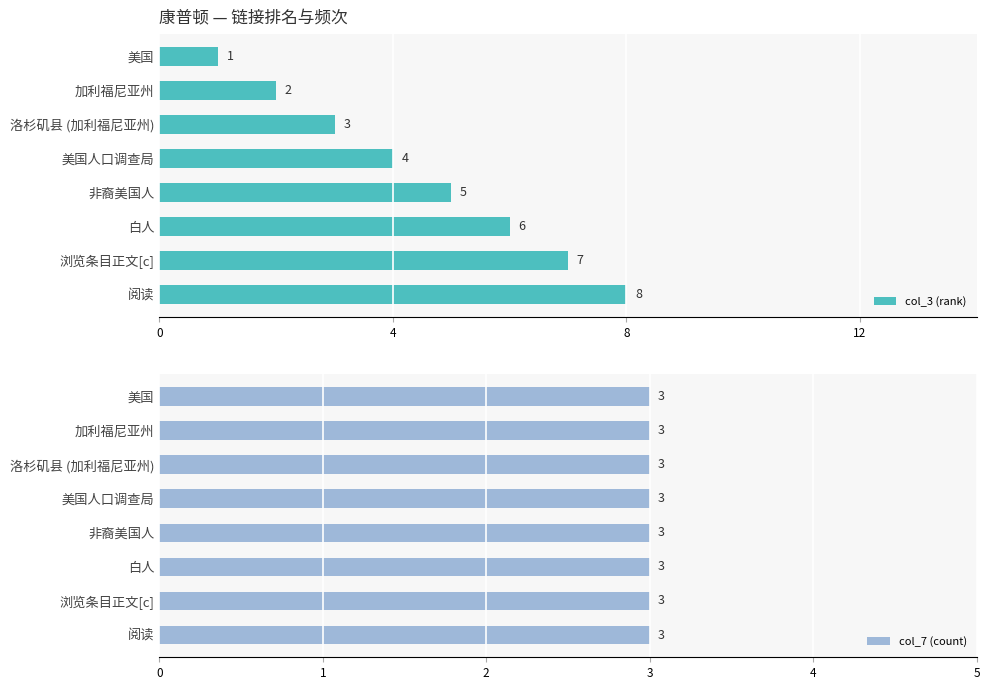

What is the sum of all col_3 (rank) values?

36